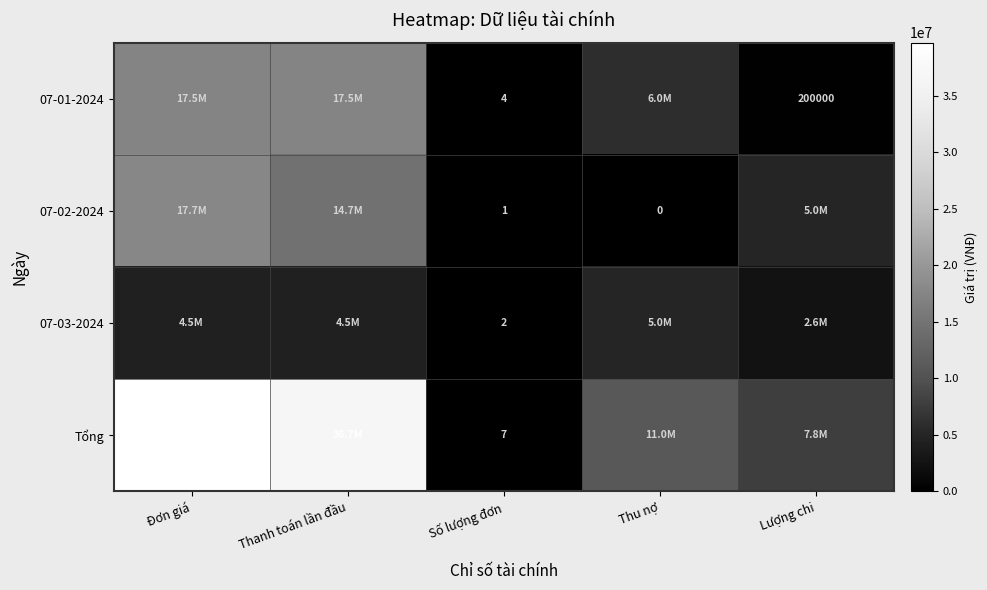

True or false: 07-01-2024 has a value of 89135 at Lượng chi.

False